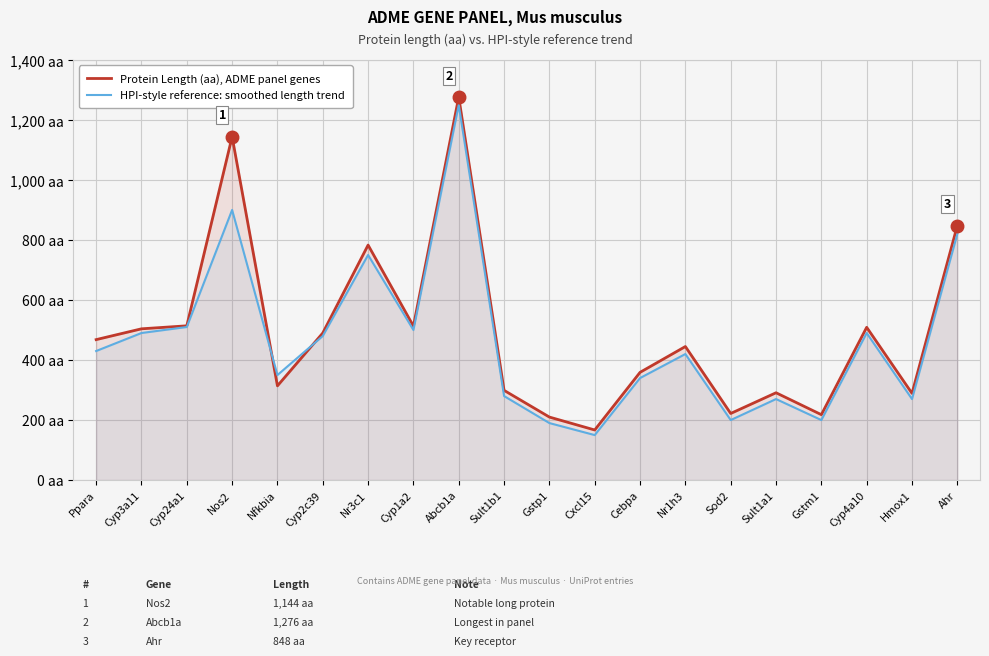

What is the sum of all Protein Length (aa), ADME panel genes values?

9863